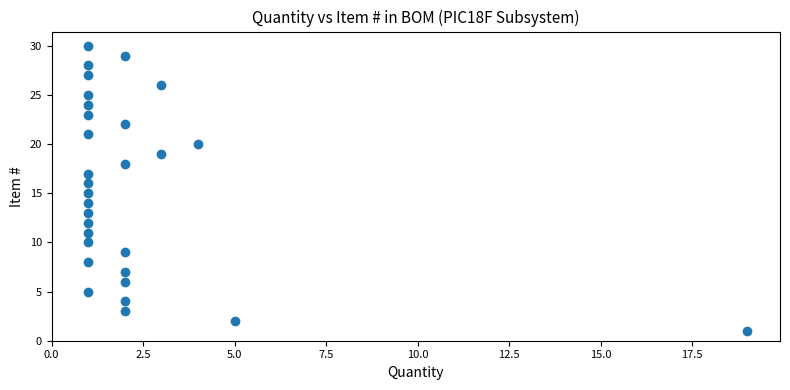

What is the range of Y values (max minus min)?

29